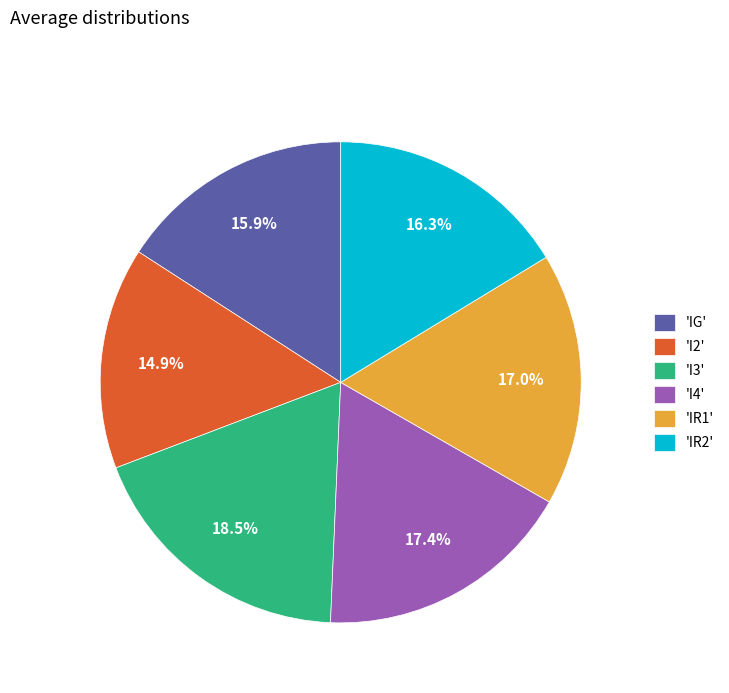

How much of the chart is everything except 'IR2'?

83.7%